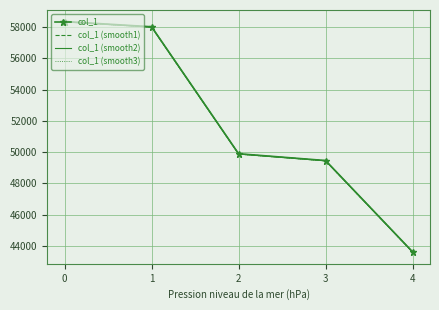

What is the sum of the col_1 values at 1 and 2?

107922.0